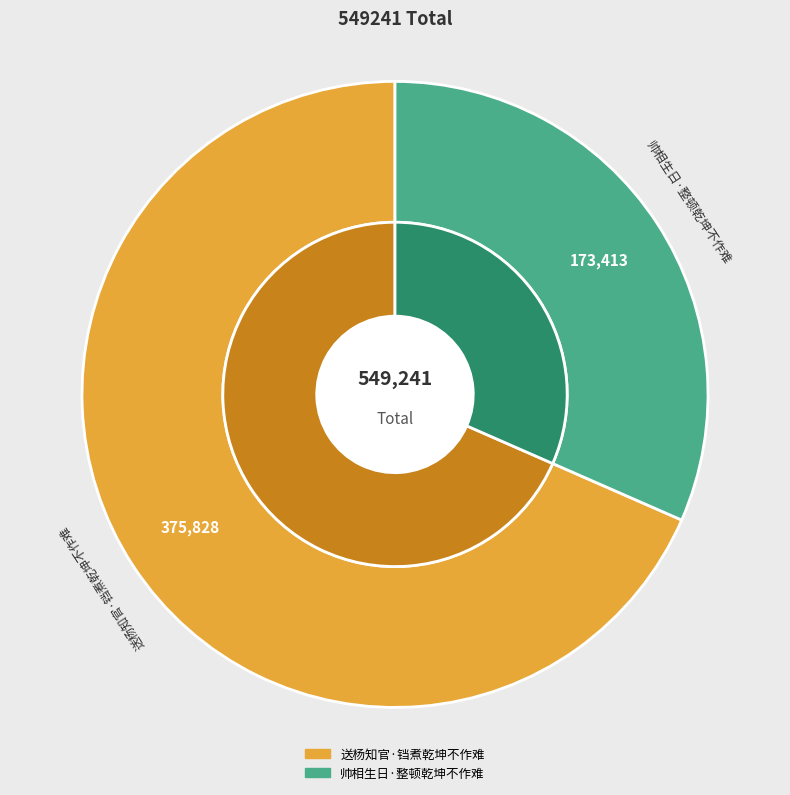

To the nearest percent, what percentage of the pie is 送杨知官·铛煮乾坤不作难?

68%